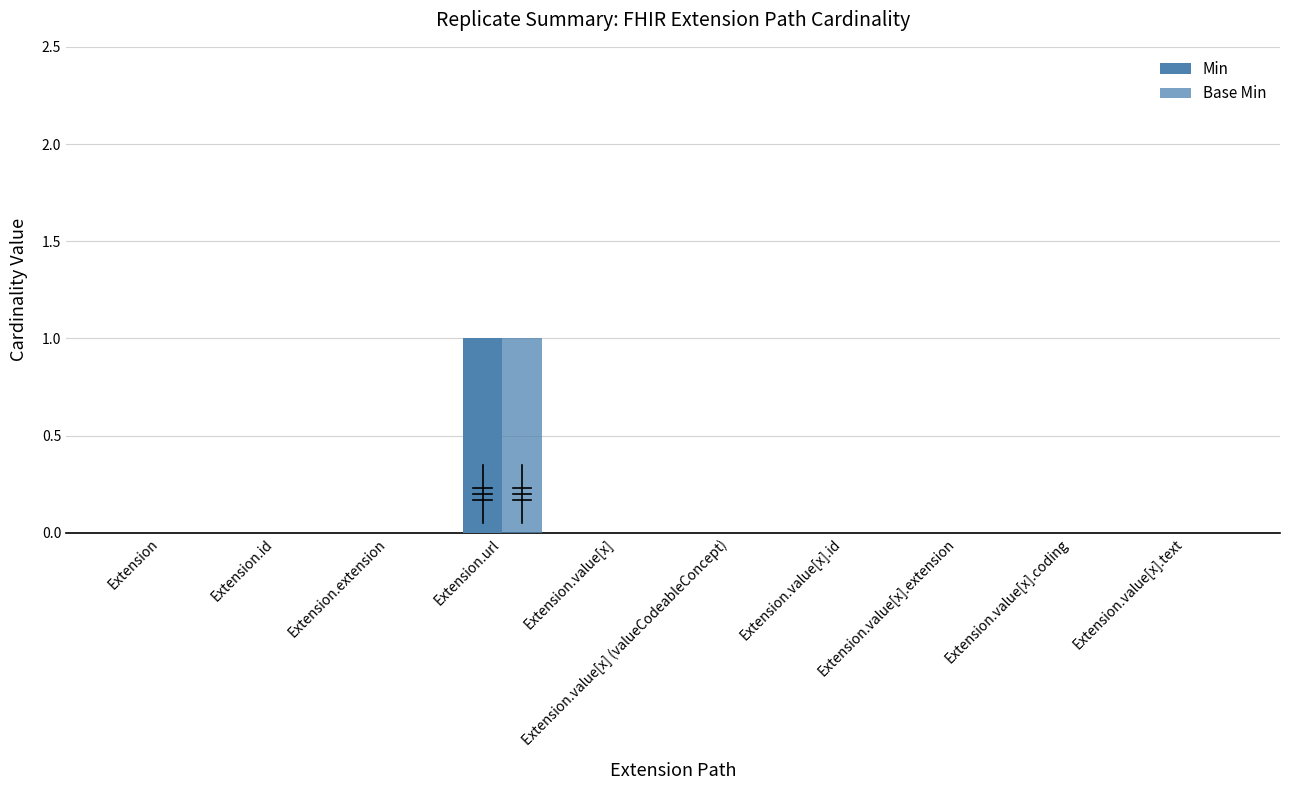

Are the bars horizontal?

No